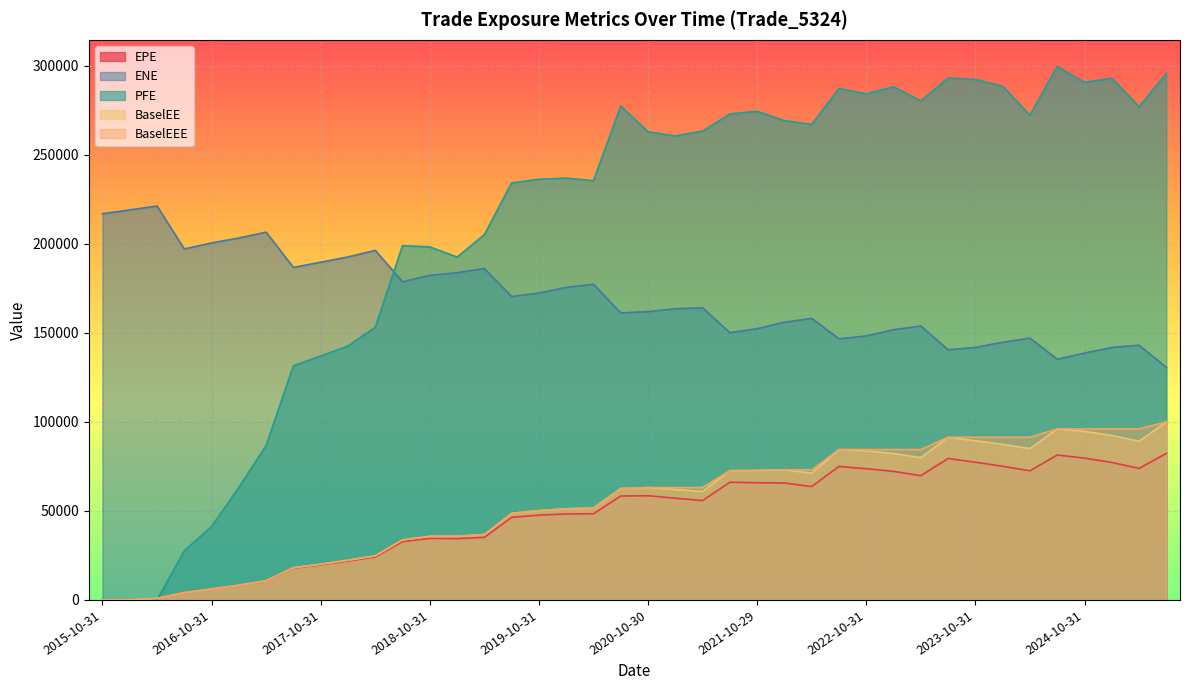

What is the sum of all ENE values?

6788945.0